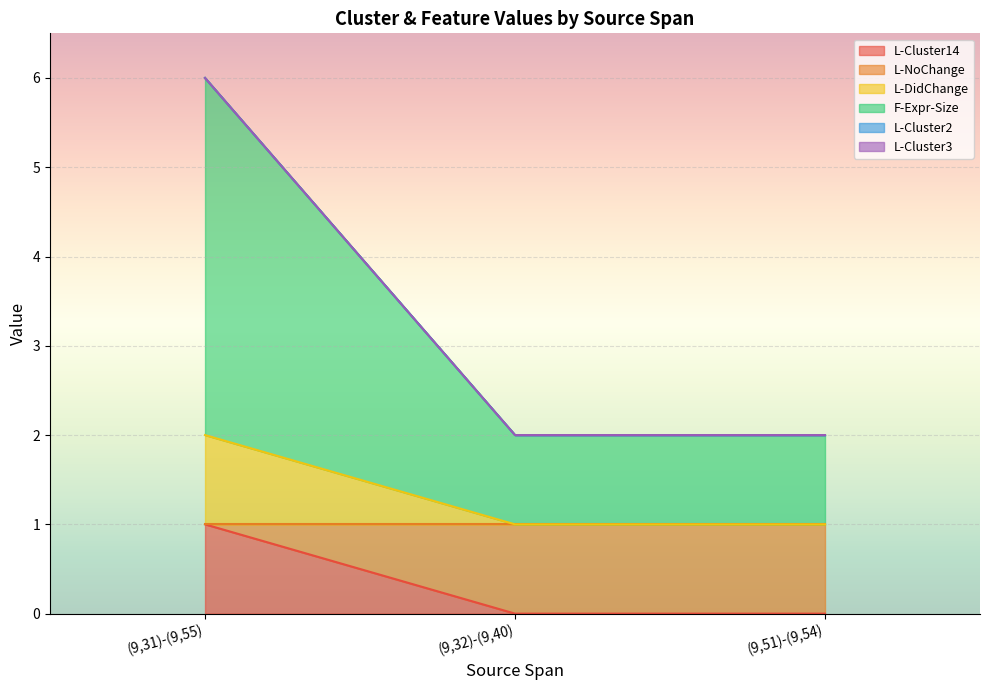

Does the chart display data point markers on the line(s)?

No